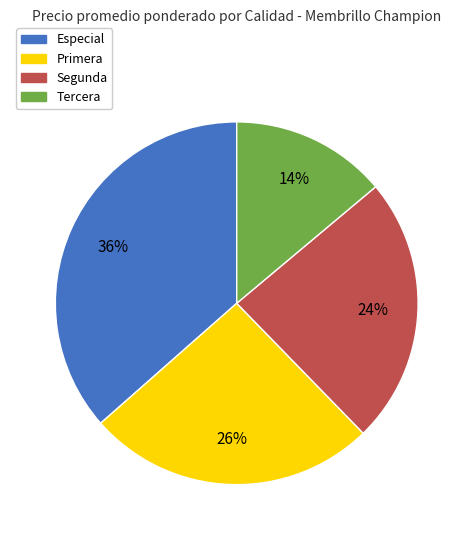

How many slices are in this pie chart?

4